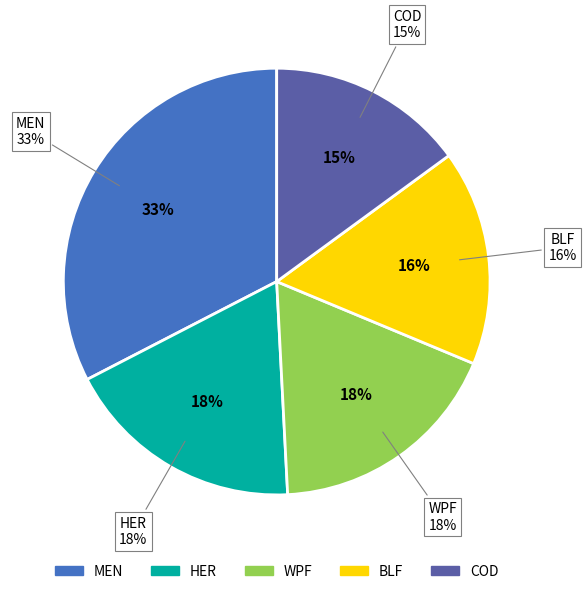

What is the largest slice in the pie chart?

MEN